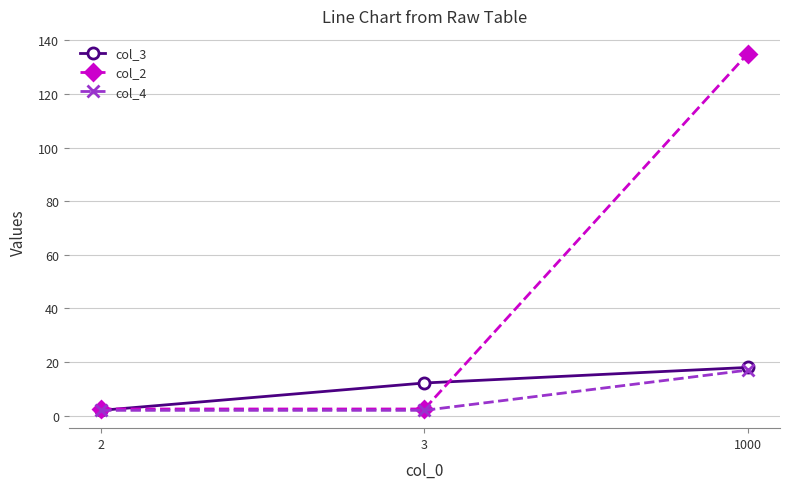

How many lines are shown in the chart?

3